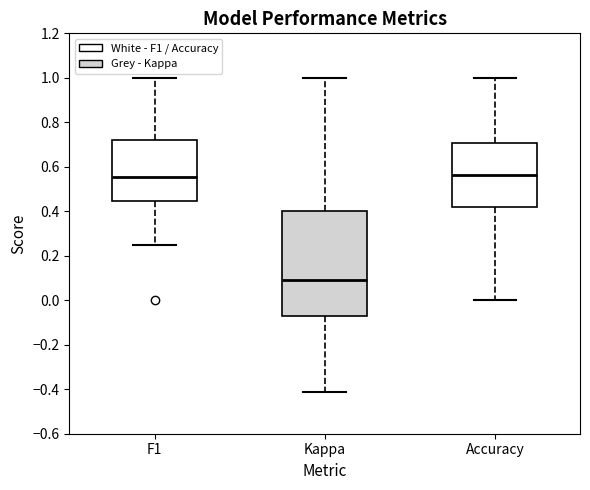

Reading left to right, read every box against the y-axis: the position of its median line, the range the box covers, and the ends of its whiskers. The values are not printed on the chart, so give them approximately, as read against the axis.

F1: median 0.56, box 0.44 to 0.72, whiskers 0.26 to 1.00
Kappa: median 0.10, box -0.06 to 0.40, whiskers -0.42 to 1.00
Accuracy: median 0.56, box 0.42 to 0.70, whiskers 0.00 to 1.00